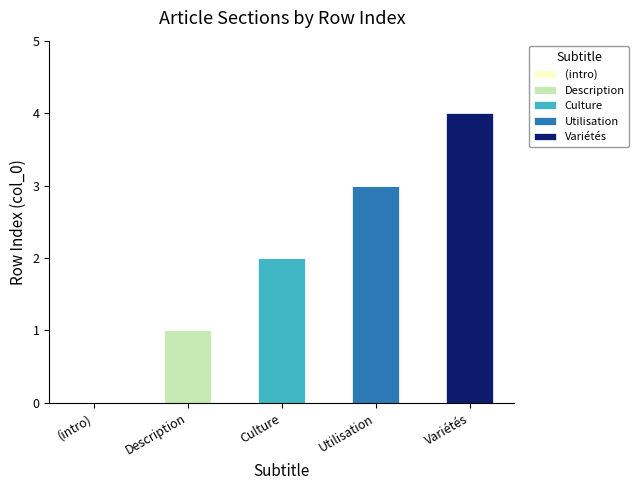

Count the number of data series in this chart.

4